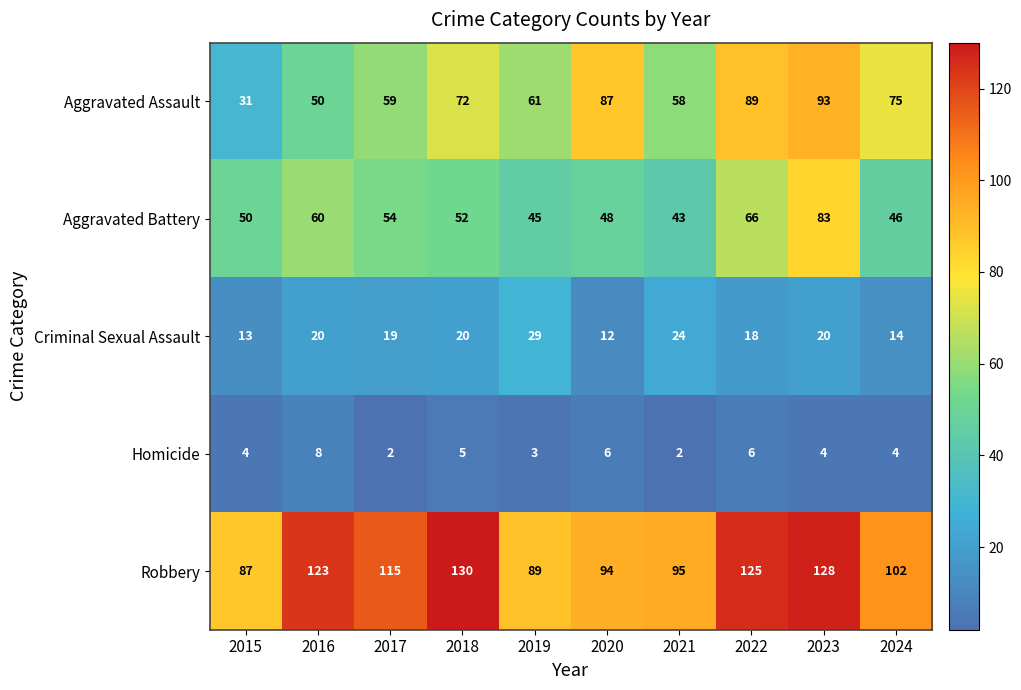

What is the approximate value of Robbery at 2018, to the nearest 10?

130